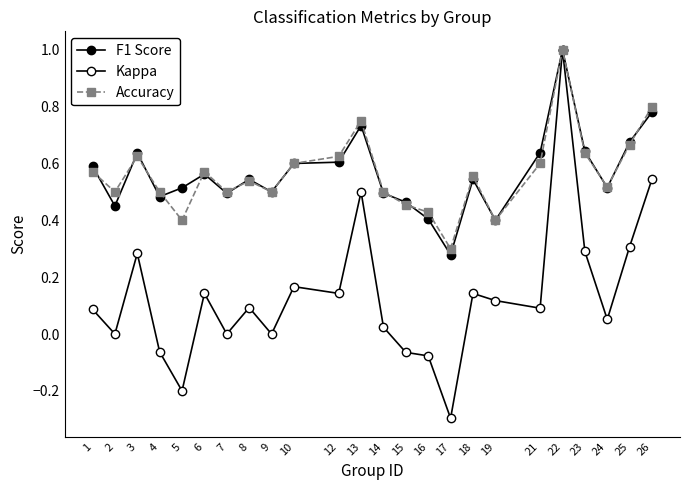

Count the number of data series in this chart.

3